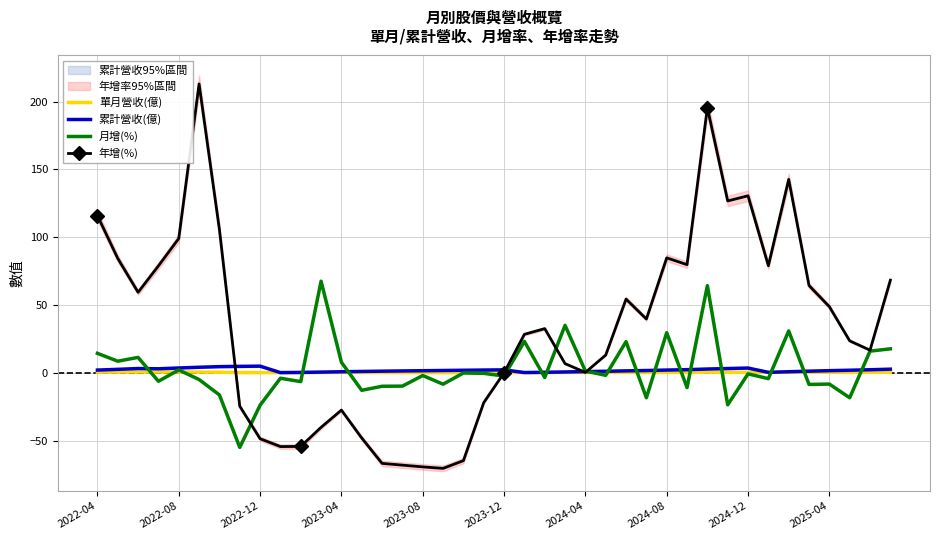

How many times do 月增(%) and 累計營收(億) cross each other?

16